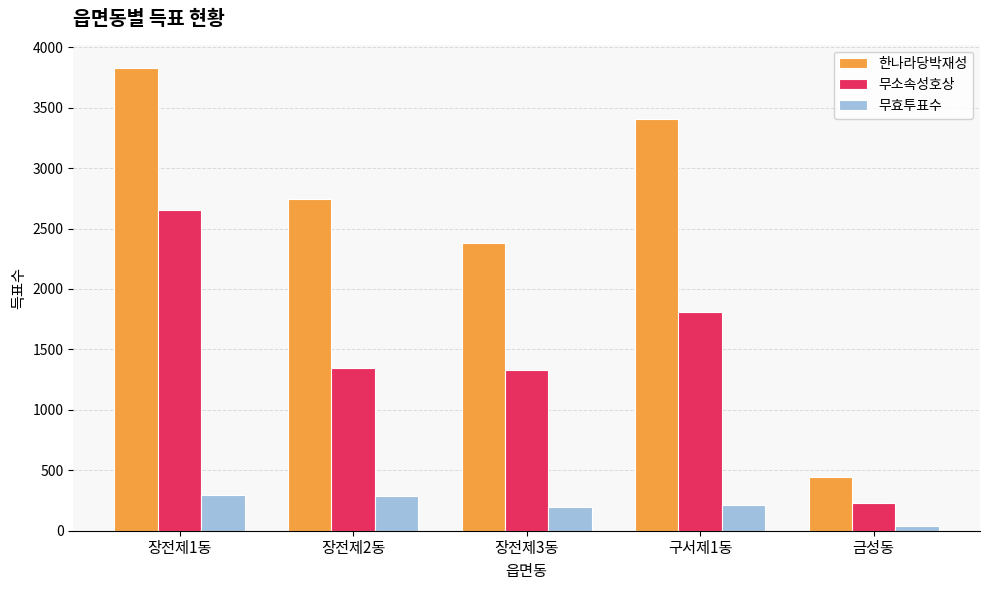

What is the difference between the second highest and second lowest values in the 무소속성호상 series?

486